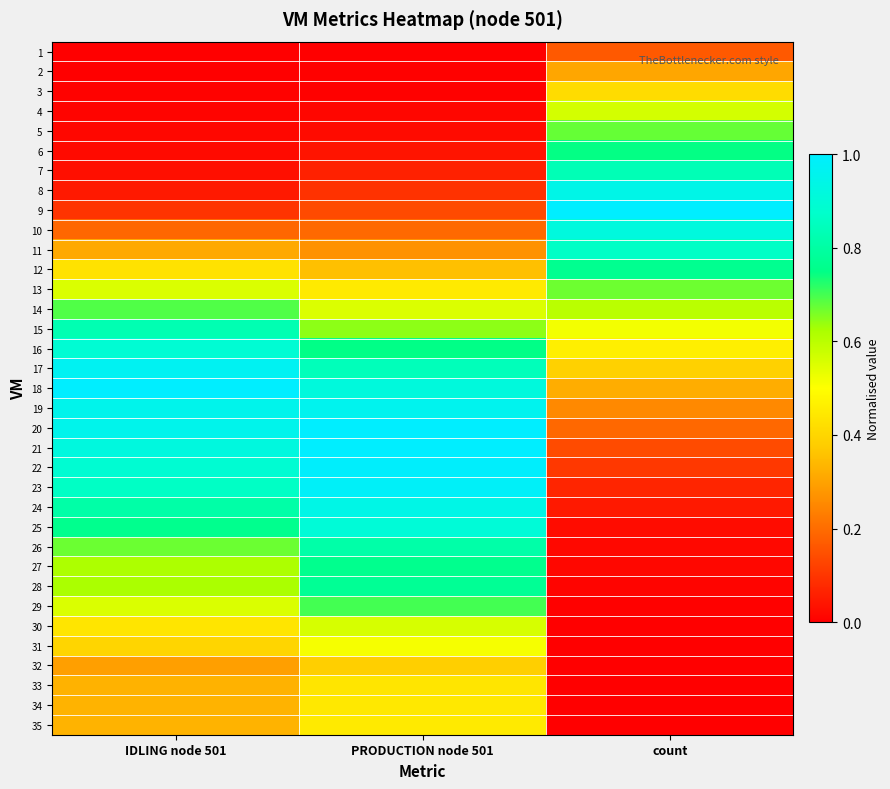

Reading left to right, list all the values displayed in this chart.

1: IDLING node 501=0.0	PRODUCTION node 501=0.0	count=0.2
2: IDLING node 501=0.0	PRODUCTION node 501=0.0	count=0.3
3: IDLING node 501=0.0	PRODUCTION node 501=0.0	count=0.4
4: IDLING node 501=0.0	PRODUCTION node 501=0.0	count=0.6
5: IDLING node 501=0.0	PRODUCTION node 501=0.0	count=0.7
6: IDLING node 501=0.0	PRODUCTION node 501=0.0	count=0.7
7: IDLING node 501=0.0	PRODUCTION node 501=0.1	count=0.8
8: IDLING node 501=0.0	PRODUCTION node 501=0.1	count=0.9
9: IDLING node 501=0.1	PRODUCTION node 501=0.1	count=1.0
10: IDLING node 501=0.2	PRODUCTION node 501=0.2	count=0.9
11: IDLING node 501=0.3	PRODUCTION node 501=0.3	count=0.9
12: IDLING node 501=0.4	PRODUCTION node 501=0.4	count=0.8
13: IDLING node 501=0.6	PRODUCTION node 501=0.5	count=0.7
14: IDLING node 501=0.7	PRODUCTION node 501=0.6	count=0.6
15: IDLING node 501=0.8	PRODUCTION node 501=0.6	count=0.5
16: IDLING node 501=0.9	PRODUCTION node 501=0.7	count=0.5
17: IDLING node 501=1.0	PRODUCTION node 501=0.8	count=0.4
18: IDLING node 501=1.0	PRODUCTION node 501=0.9	count=0.3
19: IDLING node 501=1.0	PRODUCTION node 501=1.0	count=0.3
20: IDLING node 501=1.0	PRODUCTION node 501=1.0	count=0.2
21: IDLING node 501=0.9	PRODUCTION node 501=1.0	count=0.1
22: IDLING node 501=0.9	PRODUCTION node 501=1.0	count=0.1
23: IDLING node 501=0.9	PRODUCTION node 501=1.0	count=0.1
24: IDLING node 501=0.8	PRODUCTION node 501=0.9	count=0.0
25: IDLING node 501=0.8	PRODUCTION node 501=0.9	count=0.0
26: IDLING node 501=0.7	PRODUCTION node 501=0.8	count=0.0
27: IDLING node 501=0.6	PRODUCTION node 501=0.8	count=0.0
28: IDLING node 501=0.6	PRODUCTION node 501=0.8	count=0.0
29: IDLING node 501=0.6	PRODUCTION node 501=0.7	count=0.0
30: IDLING node 501=0.4	PRODUCTION node 501=0.6	count=0.0
31: IDLING node 501=0.4	PRODUCTION node 501=0.5	count=0.0
32: IDLING node 501=0.3	PRODUCTION node 501=0.4	count=0.0
33: IDLING node 501=0.3	PRODUCTION node 501=0.4	count=0.0
34: IDLING node 501=0.3	PRODUCTION node 501=0.4	count=0.0
35: IDLING node 501=0.3	PRODUCTION node 501=0.5	count=0.0